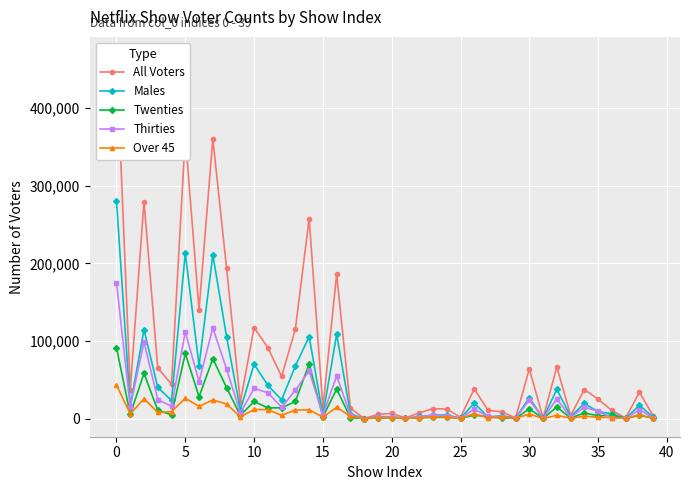

True or false: Males has more than 2 interior local peaks.

True